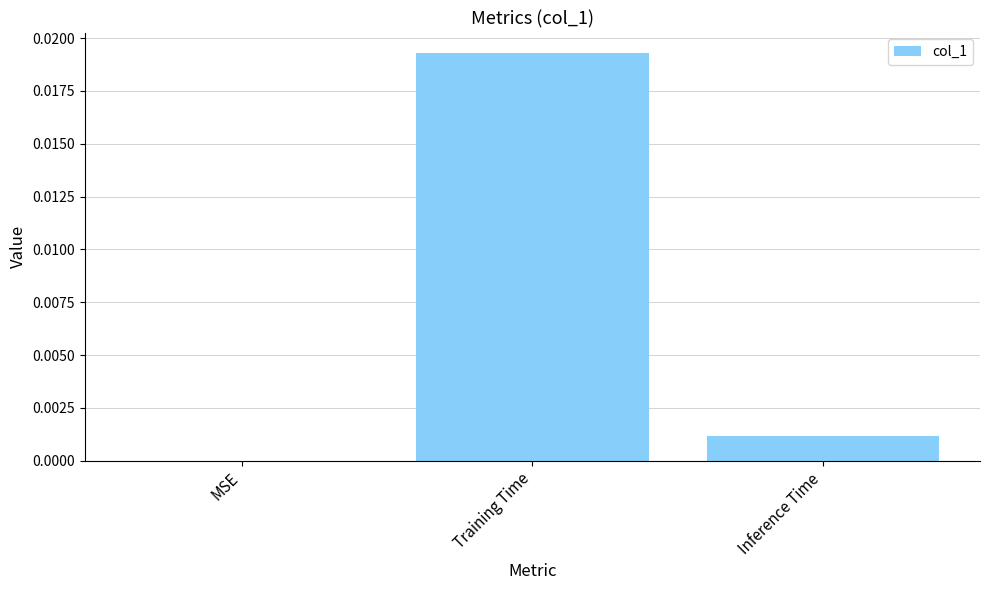

True or false: the data shows 0.0 at Inference Time.

True